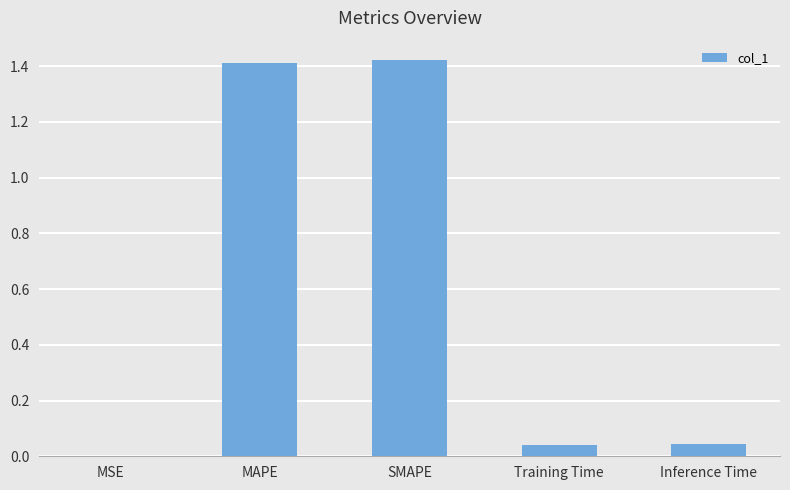

Which has a higher value, SMAPE or Training Time?

SMAPE